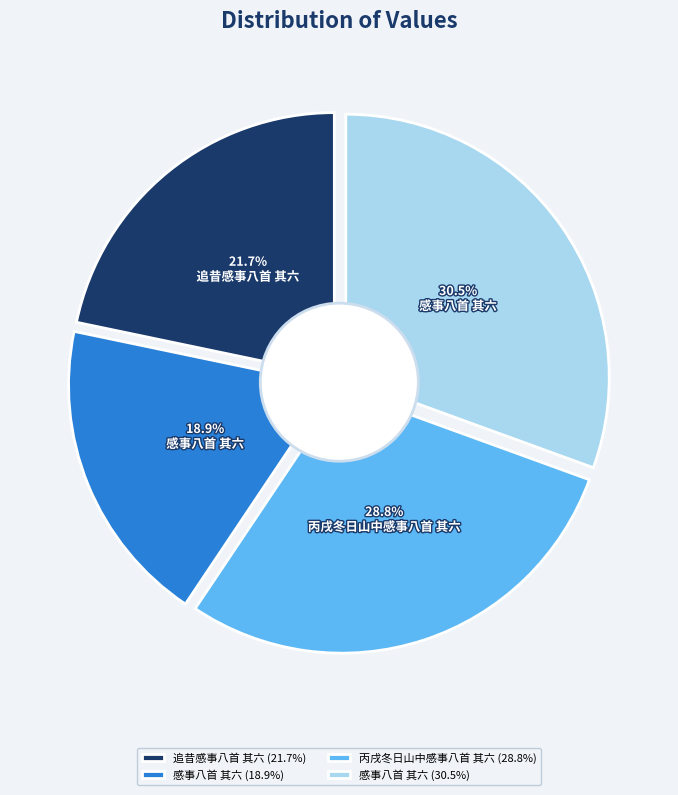

To the nearest percent, what is the combined percentage of 追昔感事八首 其六 and 感事八首 其六?

52%